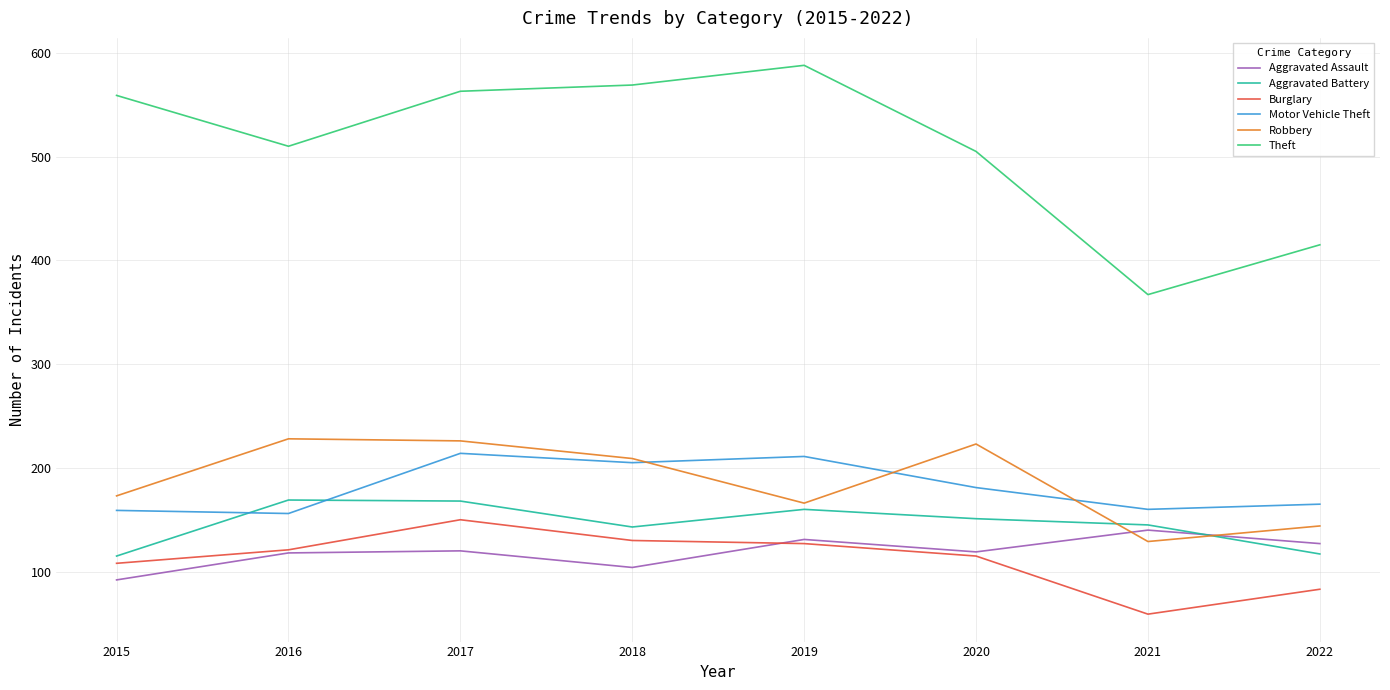

True or false: Theft and Burglary intersect in this chart.

False